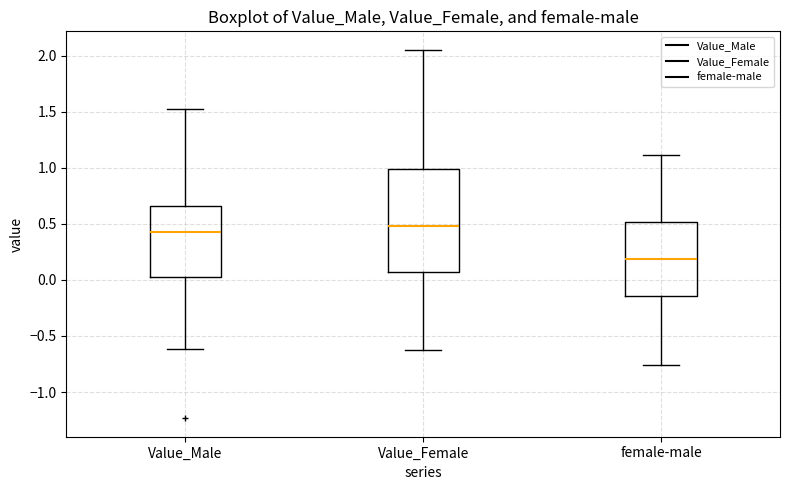

Reading left to right, read every box against the y-axis: the position of its median line, the range the box covers, and the ends of its whiskers. The values are not printed on the chart, so give them approximately, as read against the axis.

Value_Male: median 0.40, box 0.00 to 0.65, whiskers -0.60 to 1.55
Value_Female: median 0.50, box 0.05 to 1.00, whiskers -0.60 to 2.05
female-male: median 0.20, box -0.15 to 0.50, whiskers -0.75 to 1.10